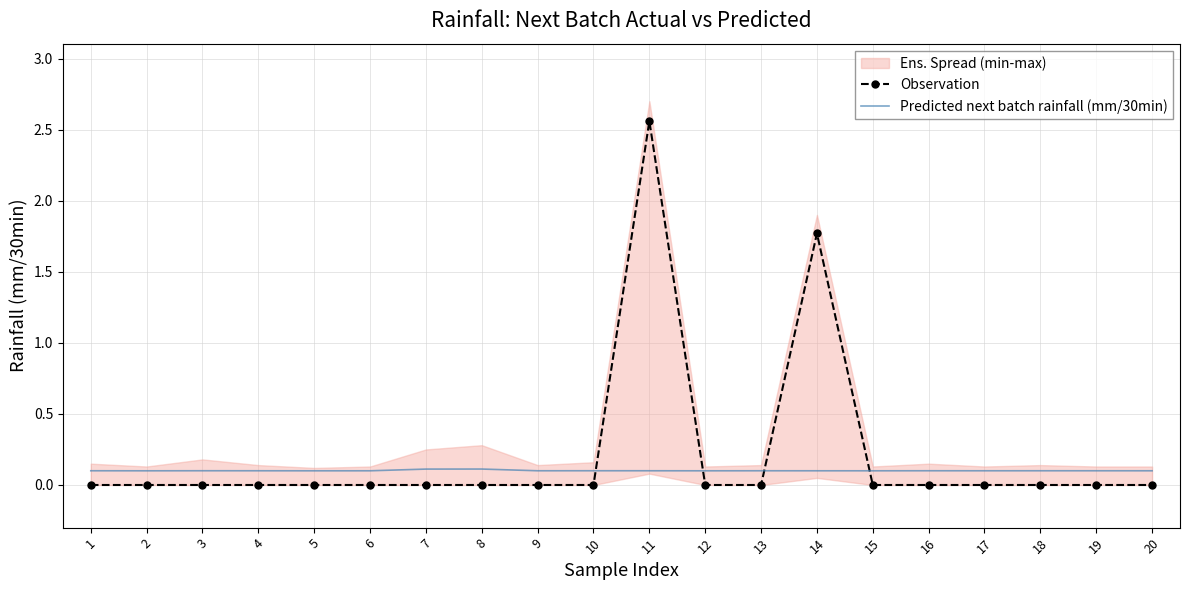

How many lines are shown in the chart?

2